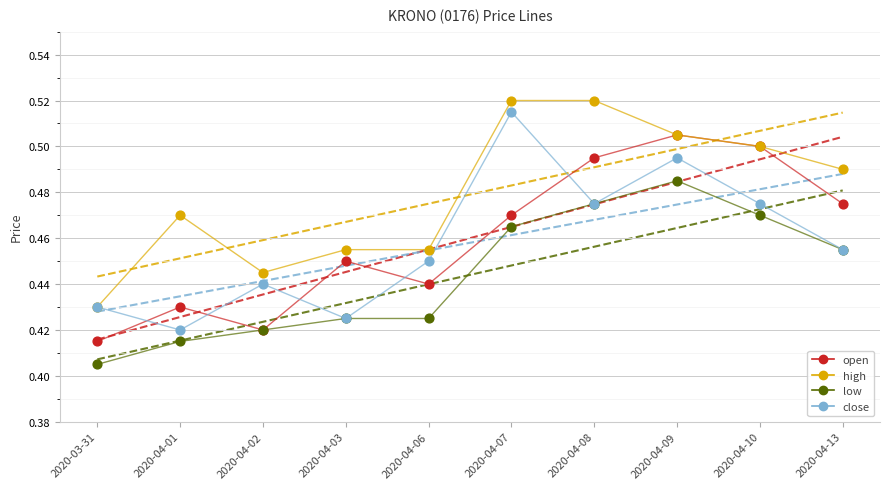

Which series reaches the maximum Y coordinate?

high